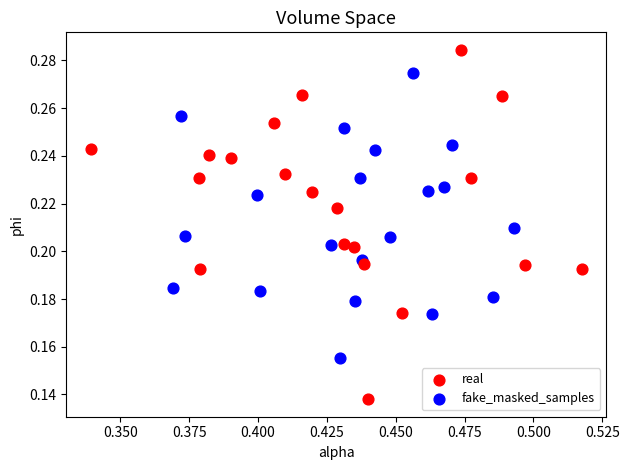

Which series reaches the minimum Y coordinate?

real